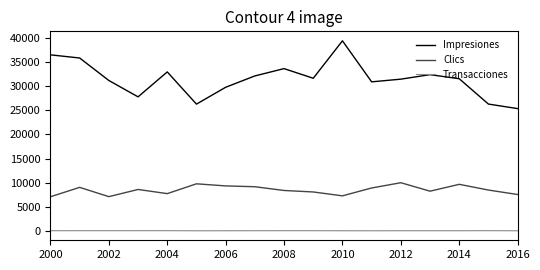

Which series has the largest total across all categories?

Impresiones